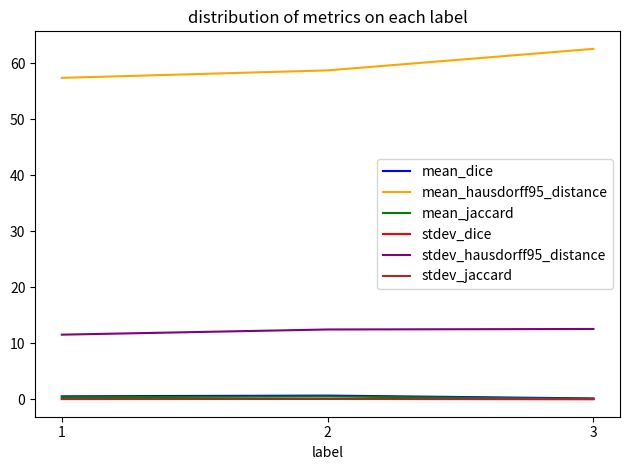

What is the total value across all series at 1?

70.0